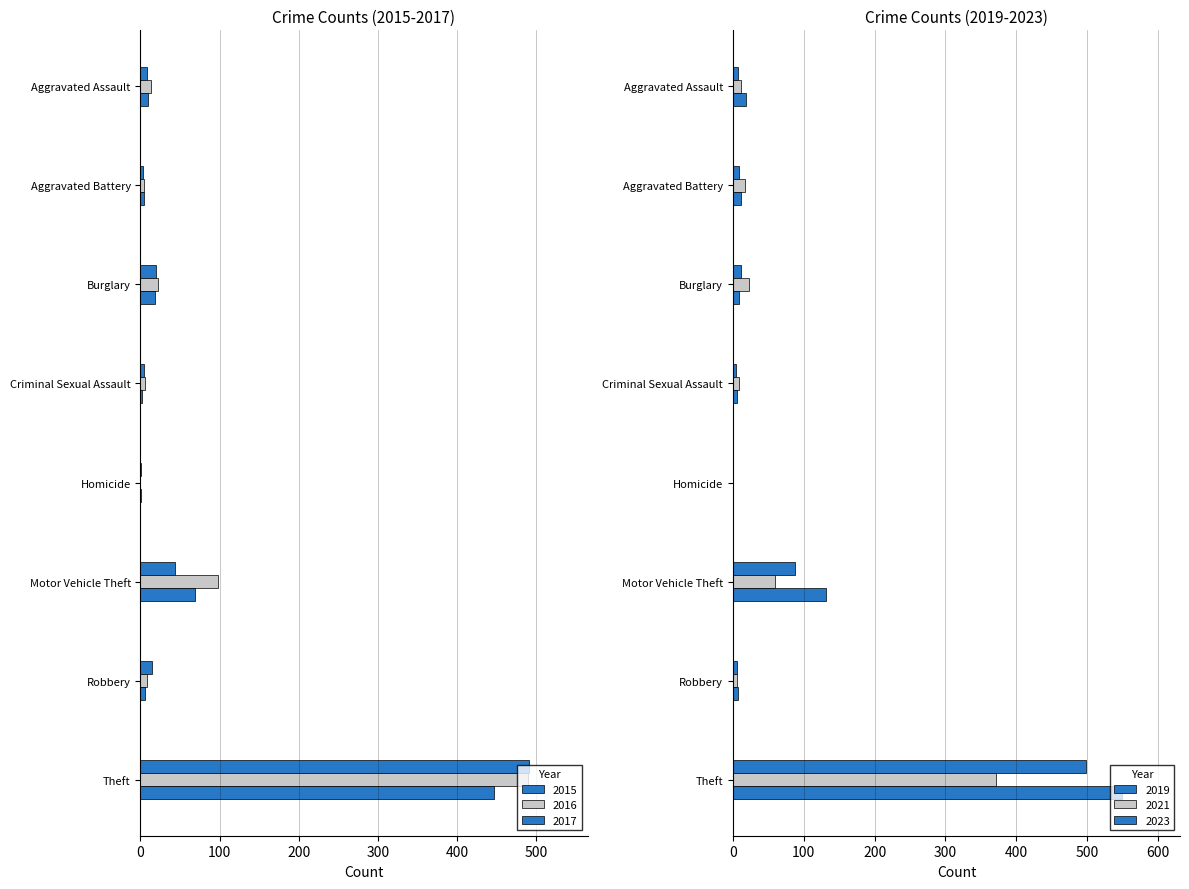

Where does the 2021 series first go above 17?

Burglary